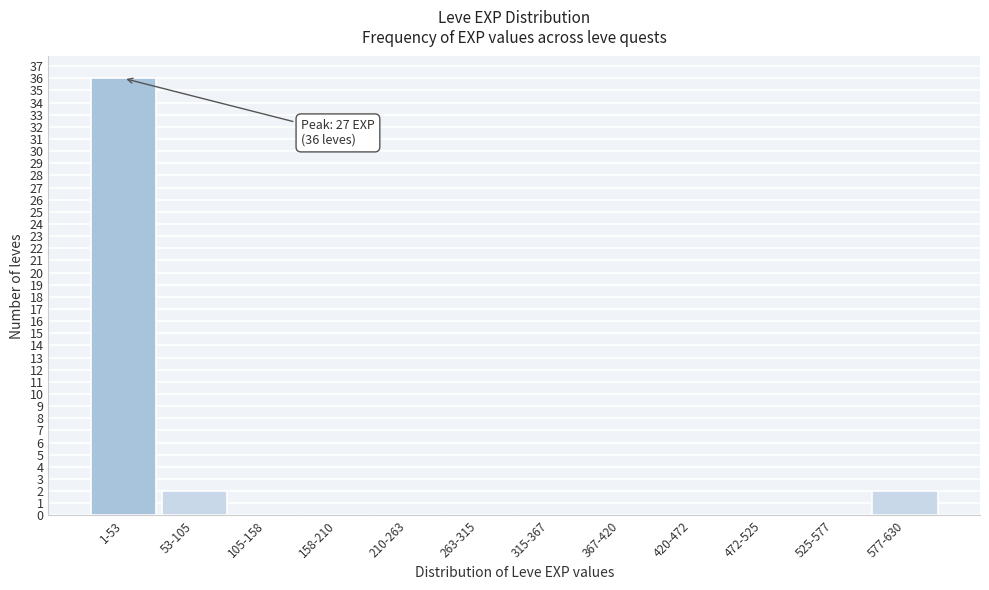

Reading left to right, what are all the values shown in this chart?

1-53=36	53-105=2	105-158=0	158-210=0	210-263=0	263-315=0	315-367=0	367-420=0	420-472=0	472-525=0	525-577=0	577-630=2